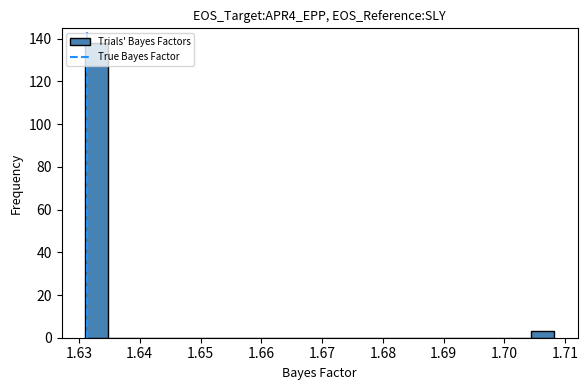

Around what value on the x-axis is the tallest bar? Give the approximate position of its centre, as read against the axis.

1.633